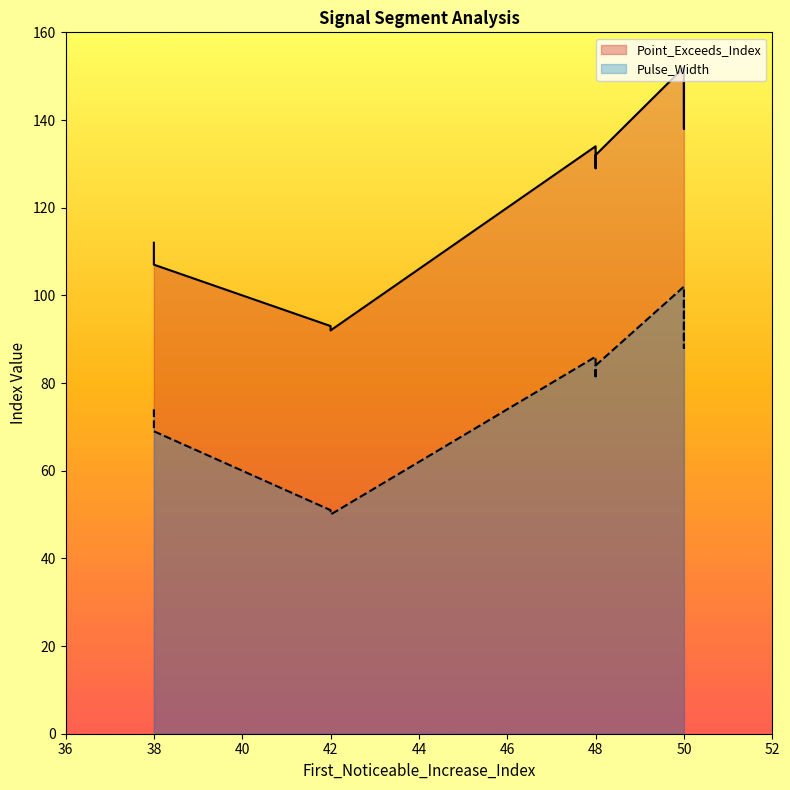

True or false: Point_Exceeds_Index has a value of 152 at 50.

True